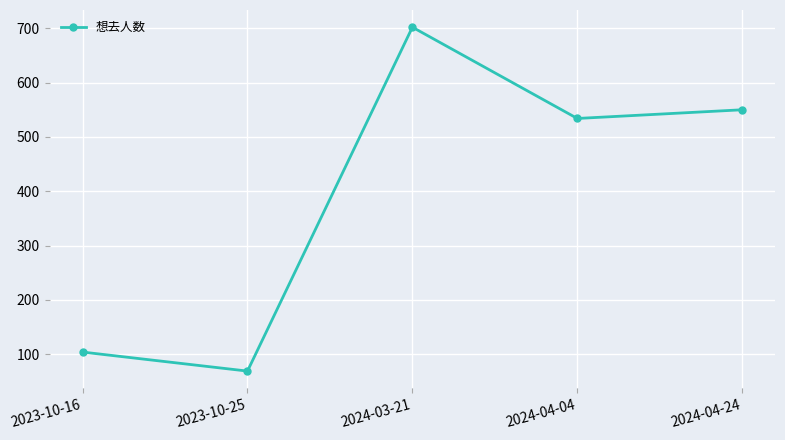

What is the label of the 4th point from the left?

2024-04-04